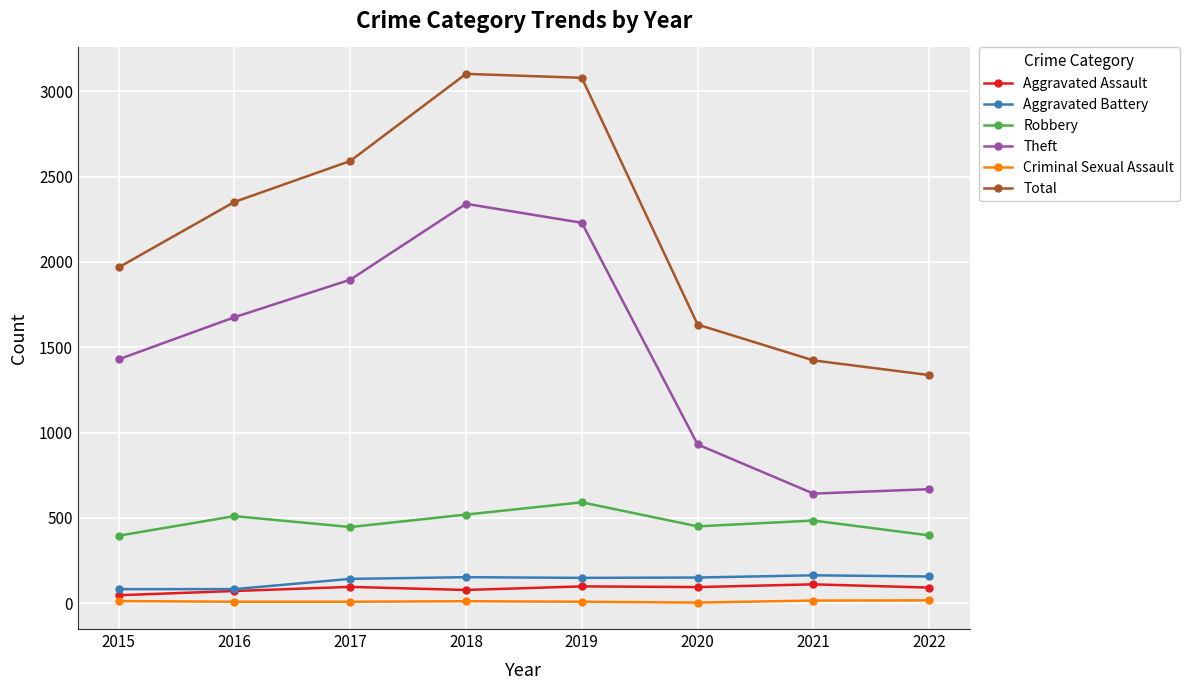

How many data points in Total are less than 2352?

4